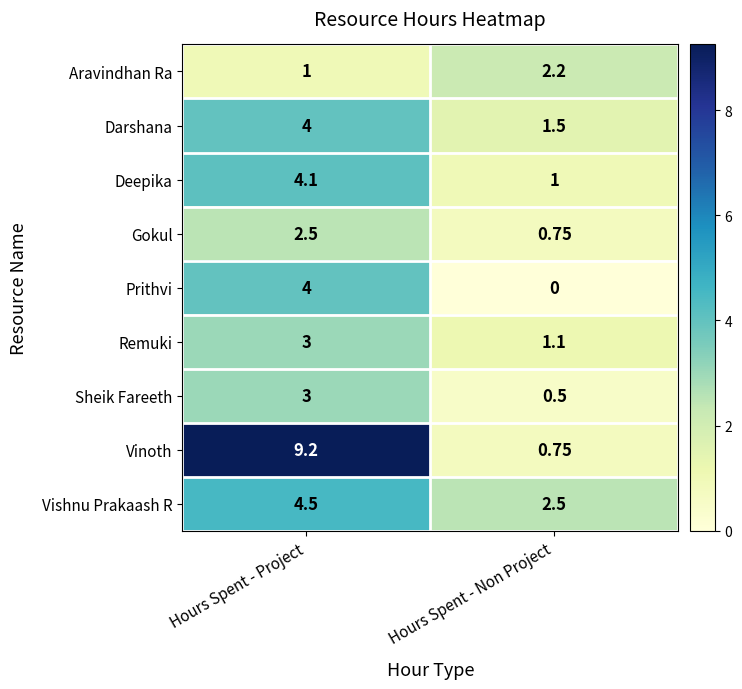

Which series has the widest spread of values?

Vinoth